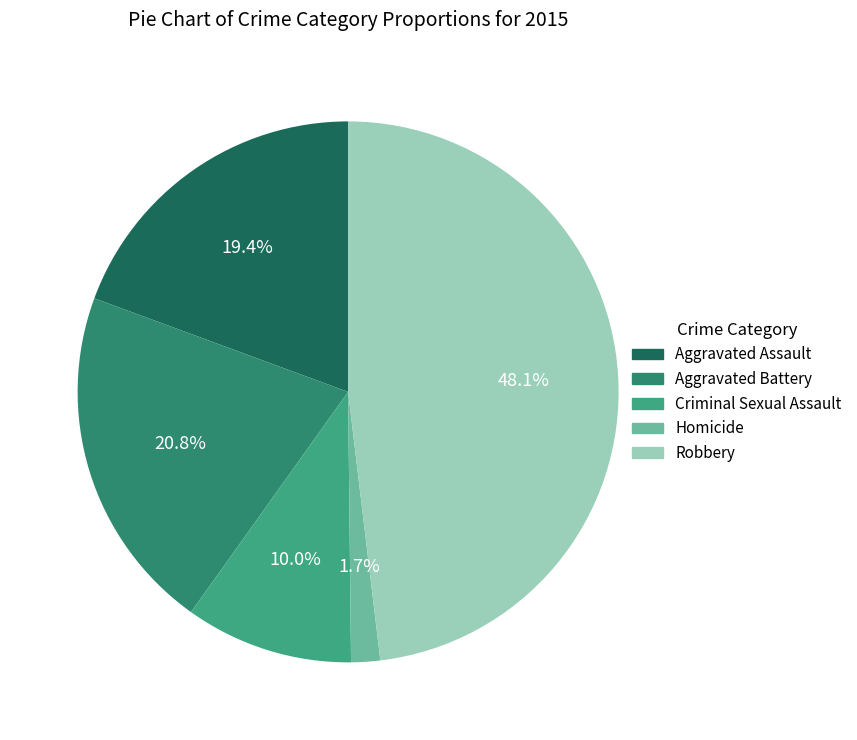

How many segments does this pie chart have?

5